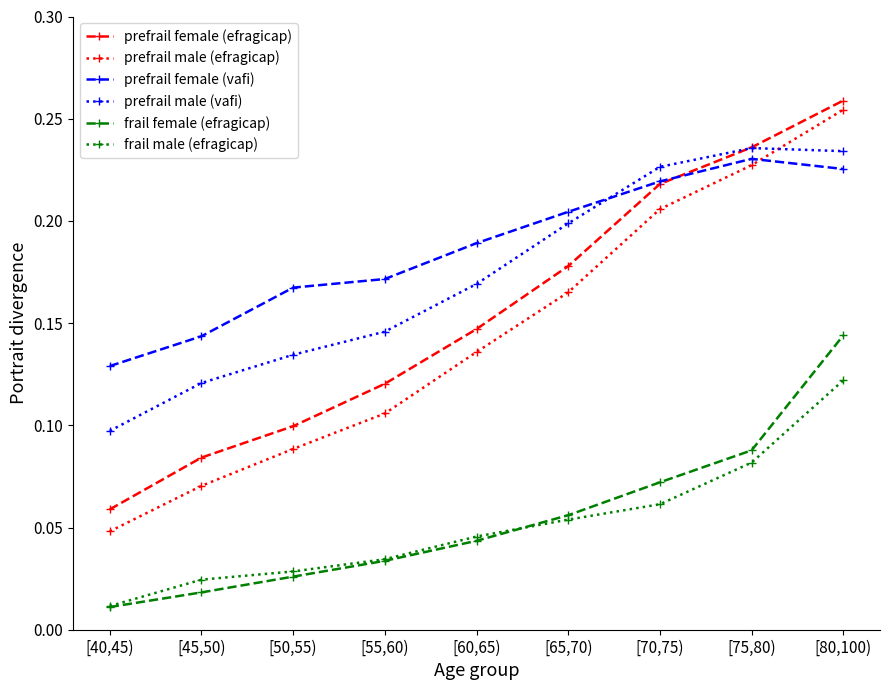

True or false: prefrail male (efragicap) and frail female (efragicap) cross at least once.

False